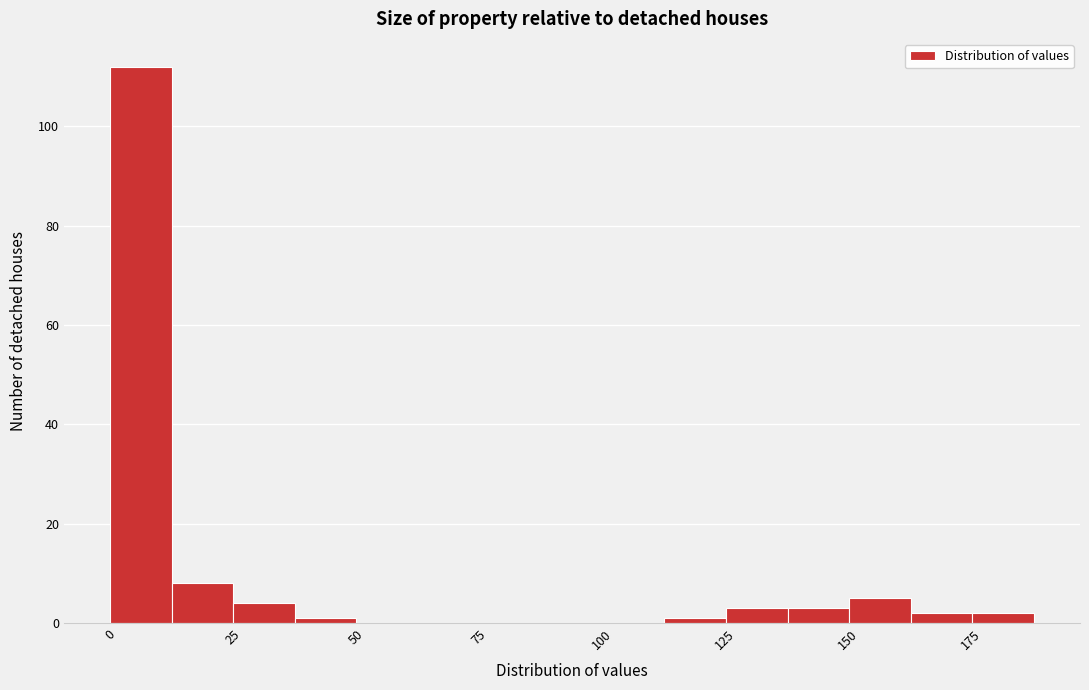

Read against the x-axis, roughly where is the centre of the tallest bar?

5